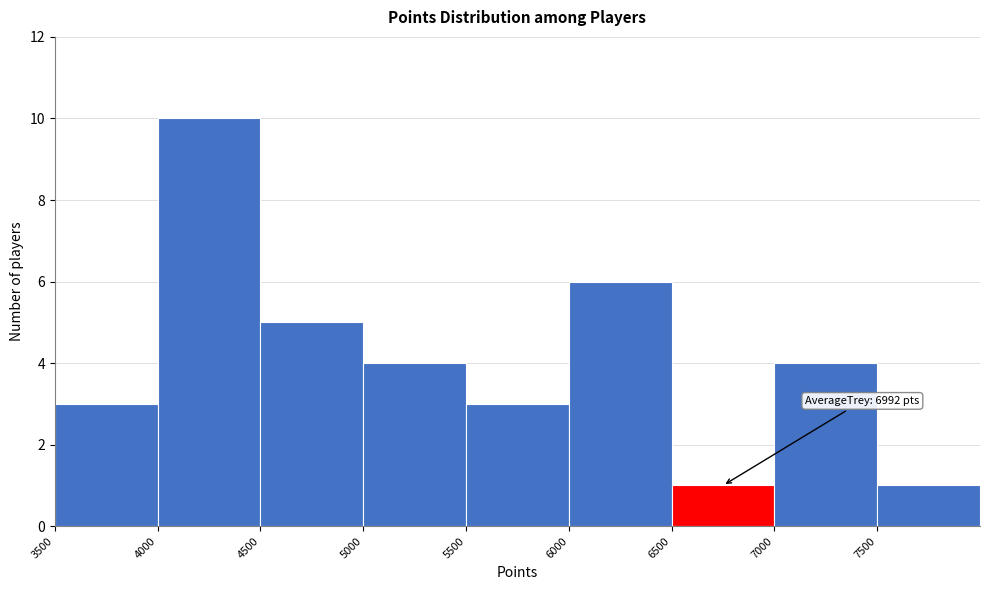

Over which range of the x-axis is the bar tallest?

4000 to 4500